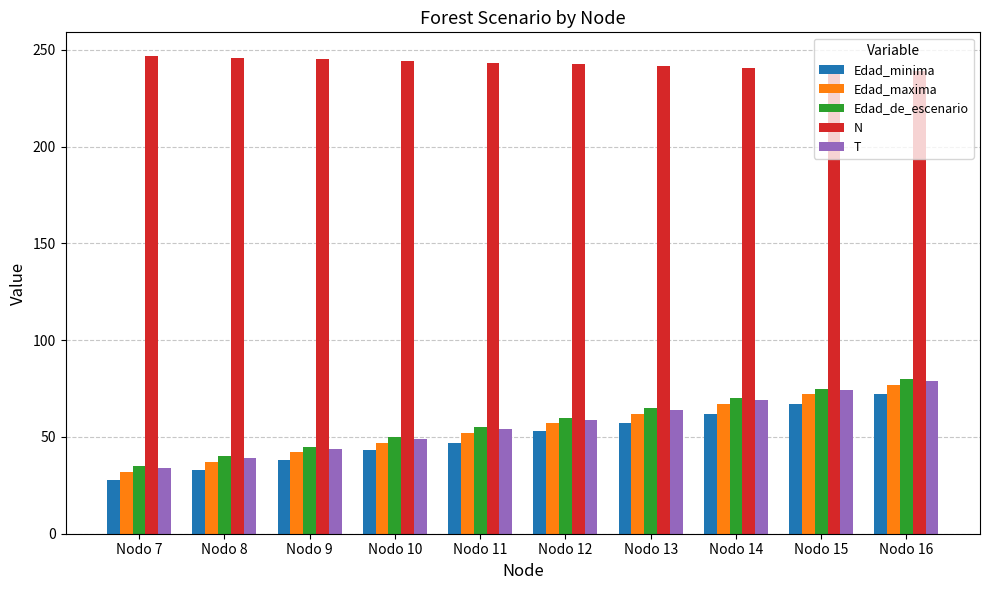

What is the sum of all Edad_minima values?

500.0